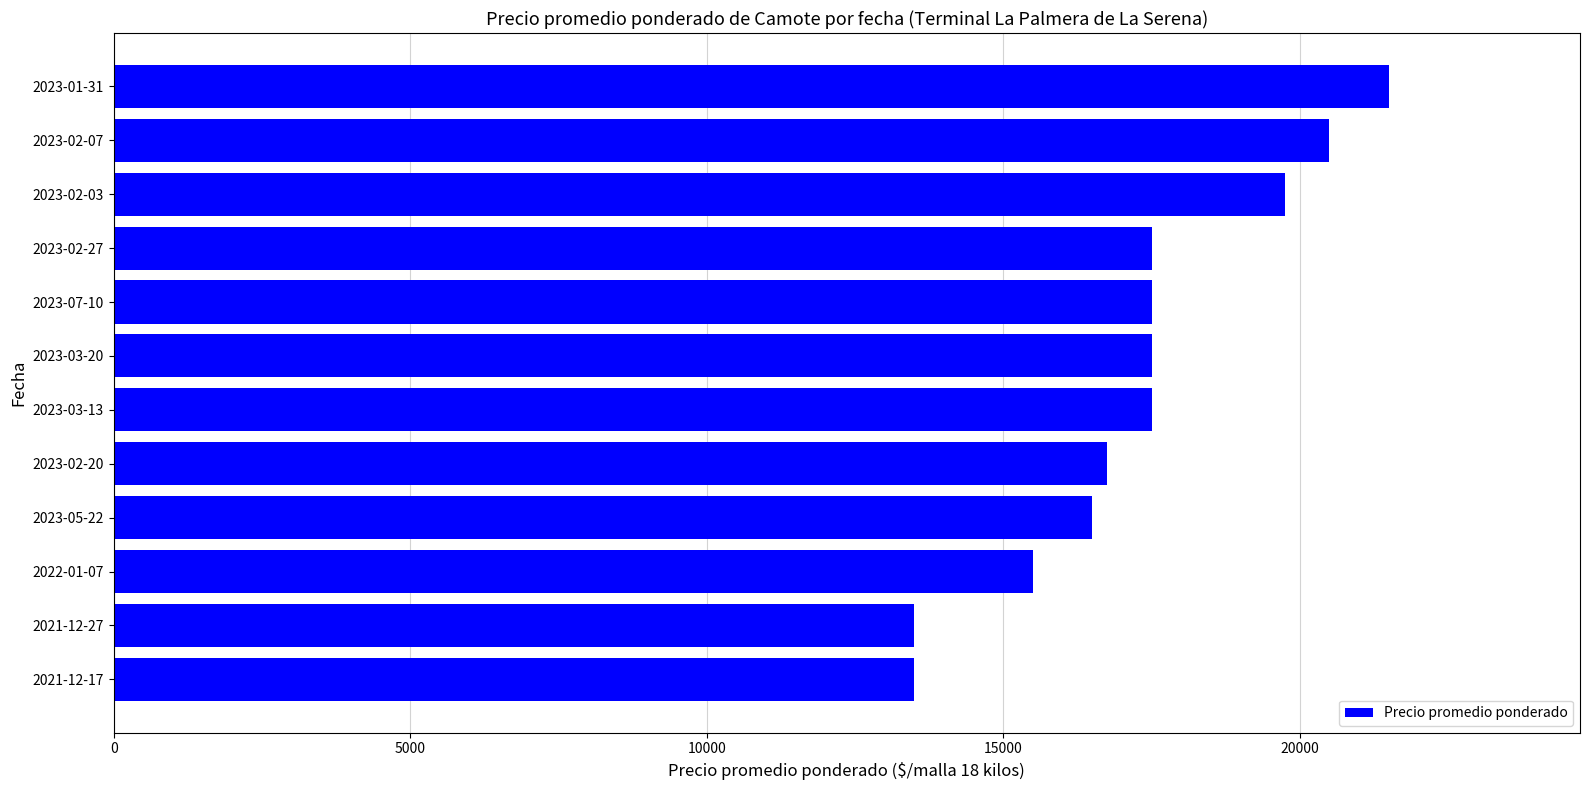

Is it true that the value at 2023-07-10 is 17500?

True